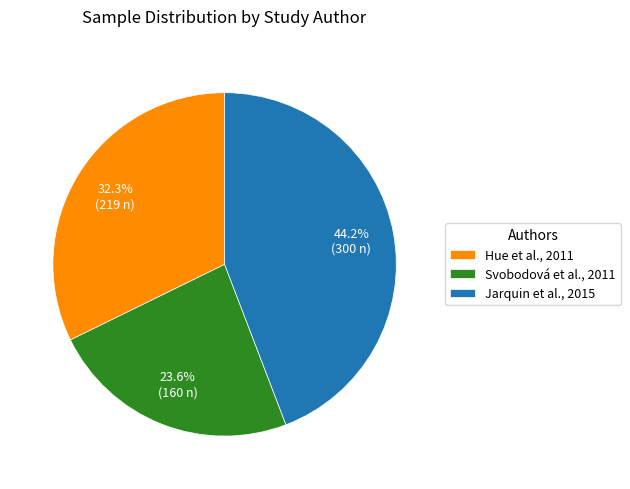

To the nearest percent, what is the difference between the Svobodová et al., 2011 and Jarquin et al., 2015 slice percentages?

21%